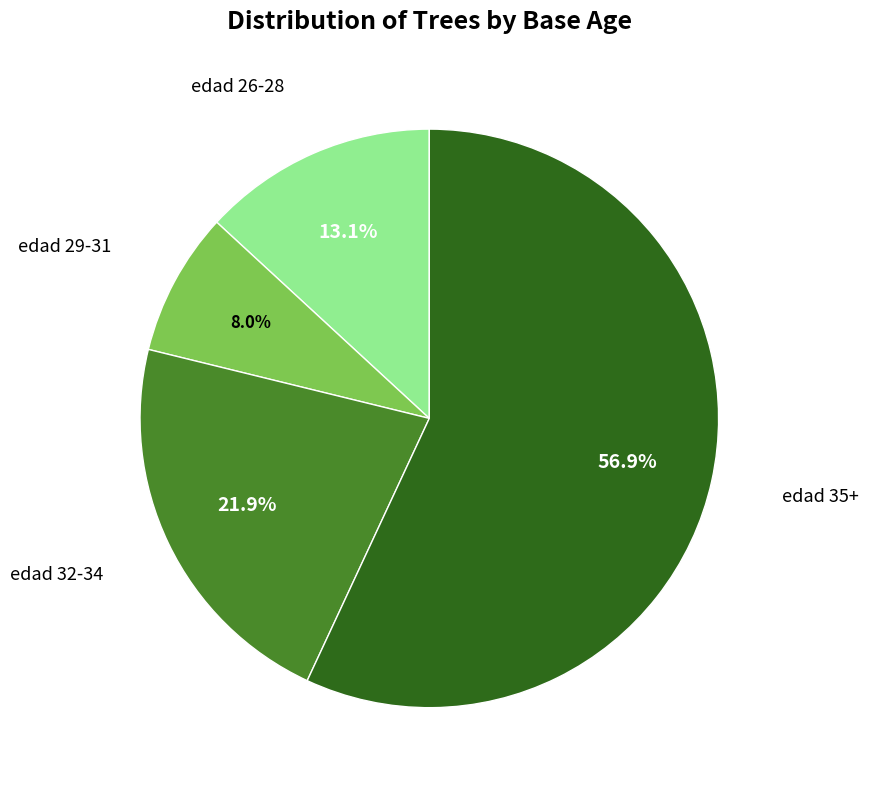

To the nearest percent, what is the average slice percentage?

25%